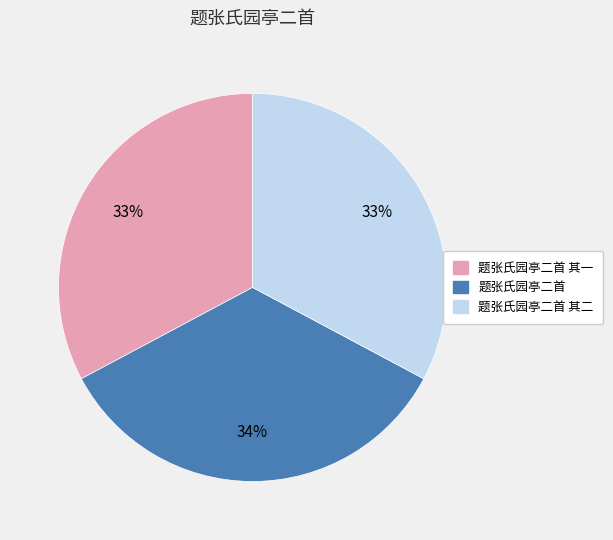

To the nearest percent, what is the average slice percentage?

33%